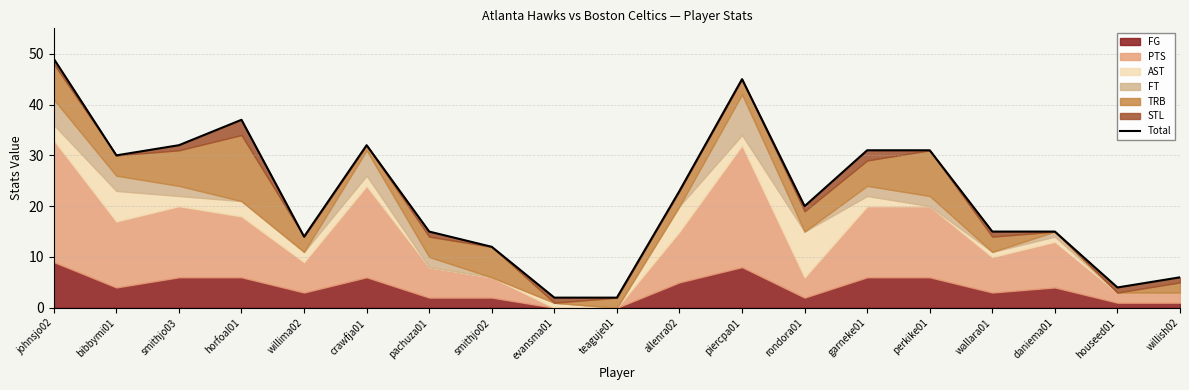

Reading left to right, extract all data points from this chart.

49	30	32	37	14	32	15	12	2	2	23	45	20	31	31	15	15	4	6